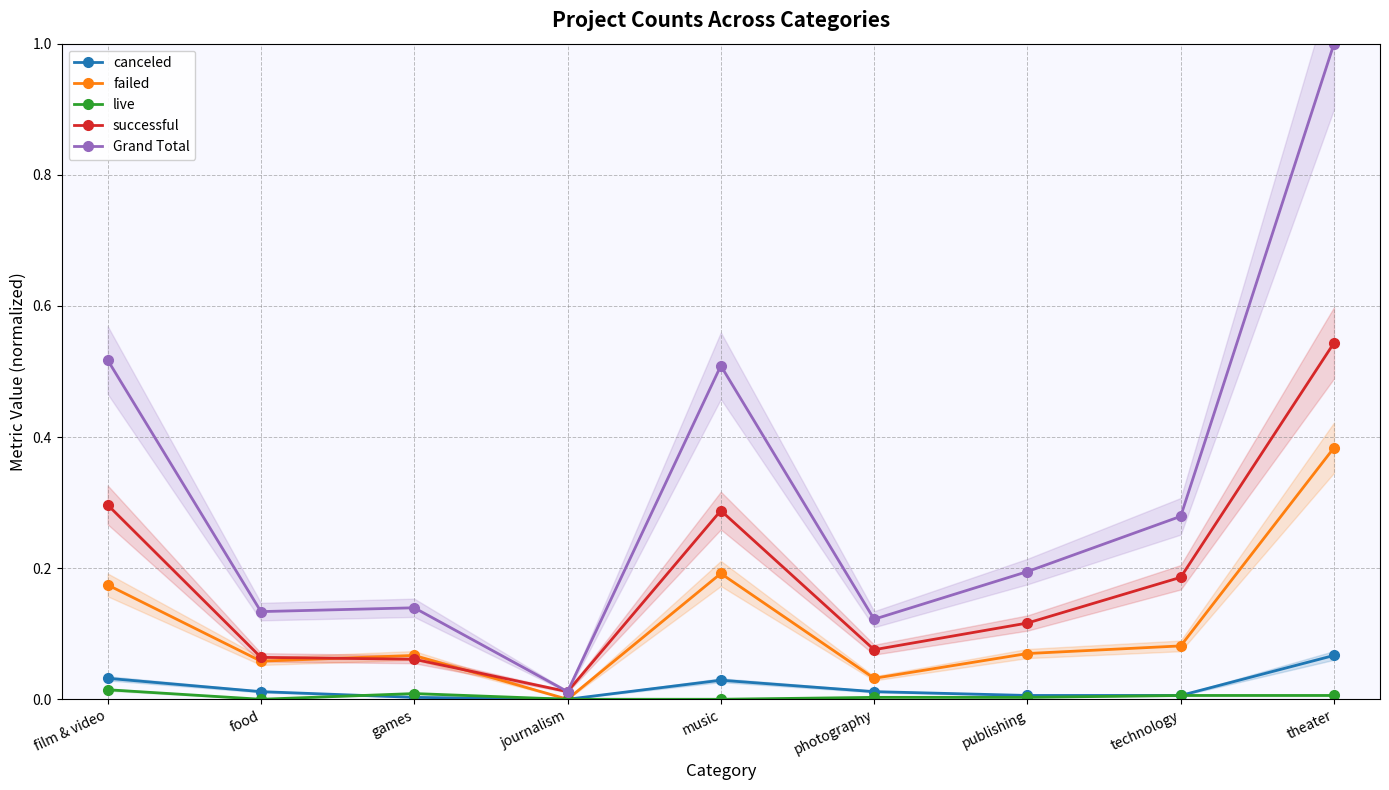

Reading right to left, list all the values displayed in this chart.

canceled: 0.1	0.0	0.0	0.0	0.0	0.0	0.0	0.0	0.0
failed: 0.4	0.1	0.1	0.0	0.2	0.0	0.1	0.1	0.2
live: 0.0	0.0	0.0	0.0	0.0	0.0	0.0	0.0	0.0
successful: 0.5	0.2	0.1	0.1	0.3	0.0	0.1	0.1	0.3
Grand Total: 1.0	0.3	0.2	0.1	0.5	0.0	0.1	0.1	0.5